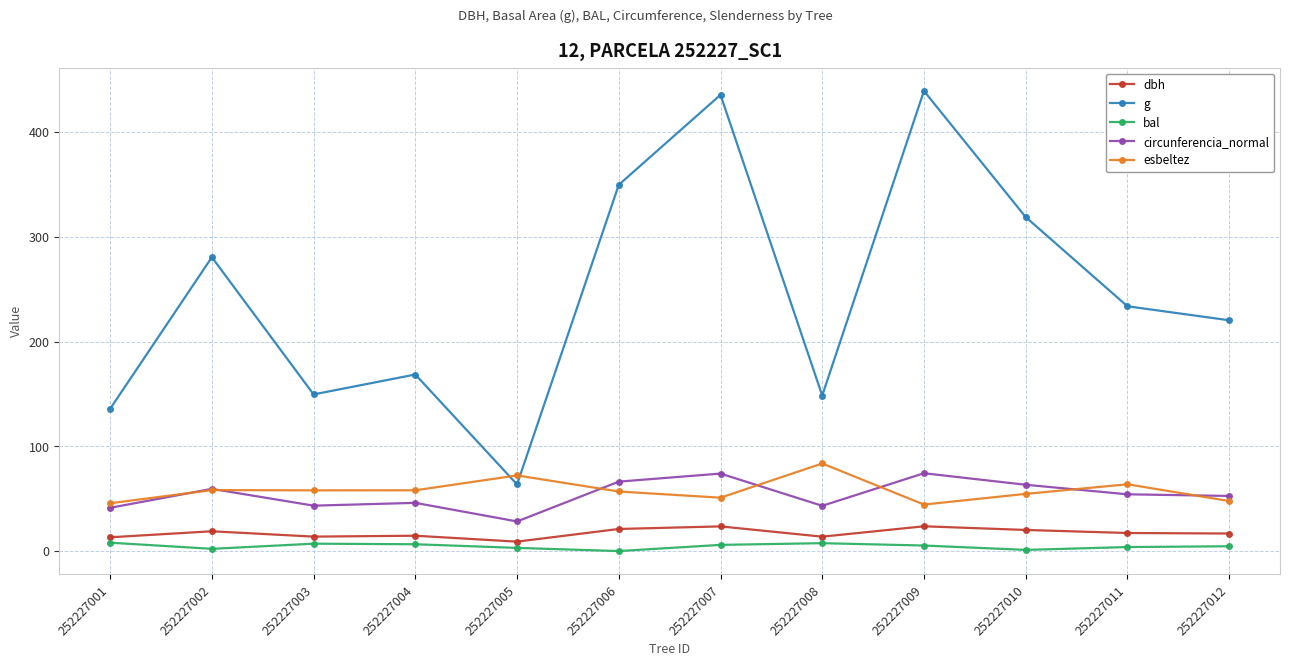

In g, how many points are higher than both neighbors (excluding endpoints)?

4